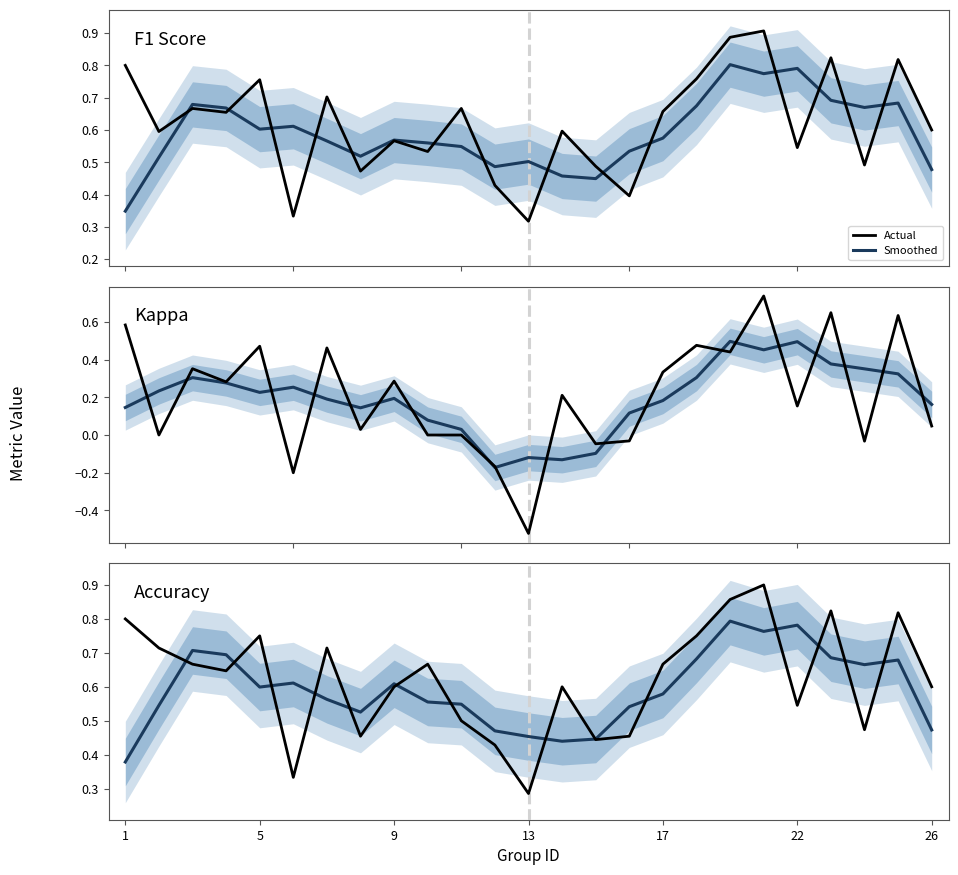

How many interior local peaks does the kappa series have?

9